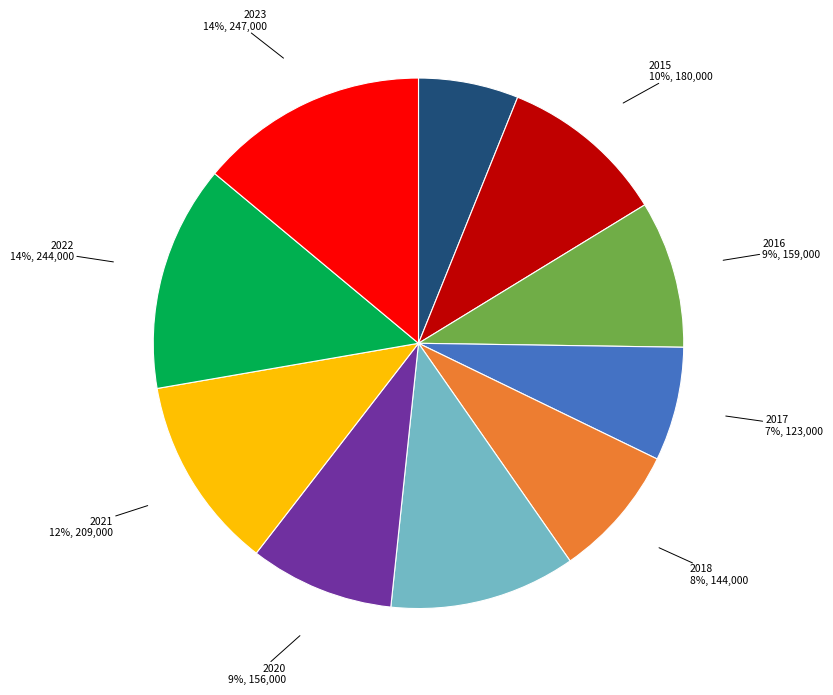

Is there a majority slice in this chart?

No